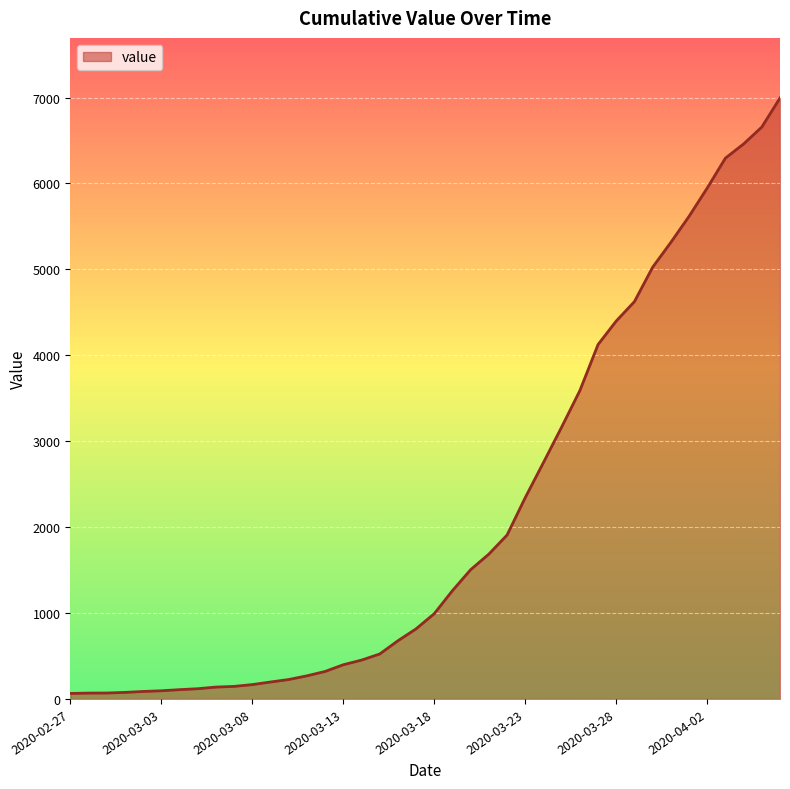

What is the difference between the maximum and minimum values?

6931